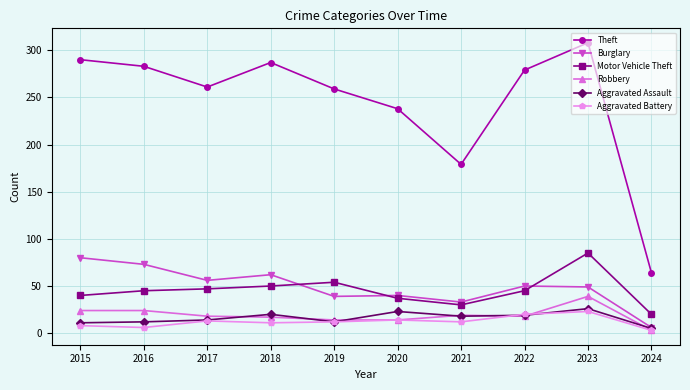

True or false: Motor Vehicle Theft has more than 1 points higher than both neighbors.

True